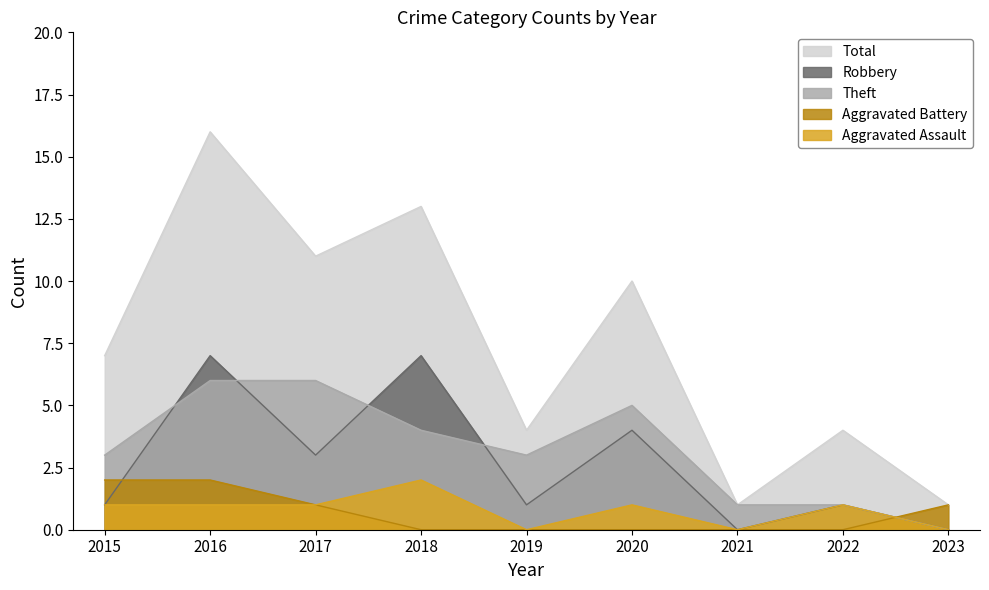

Where is Theft nearest to the value 3?

2015